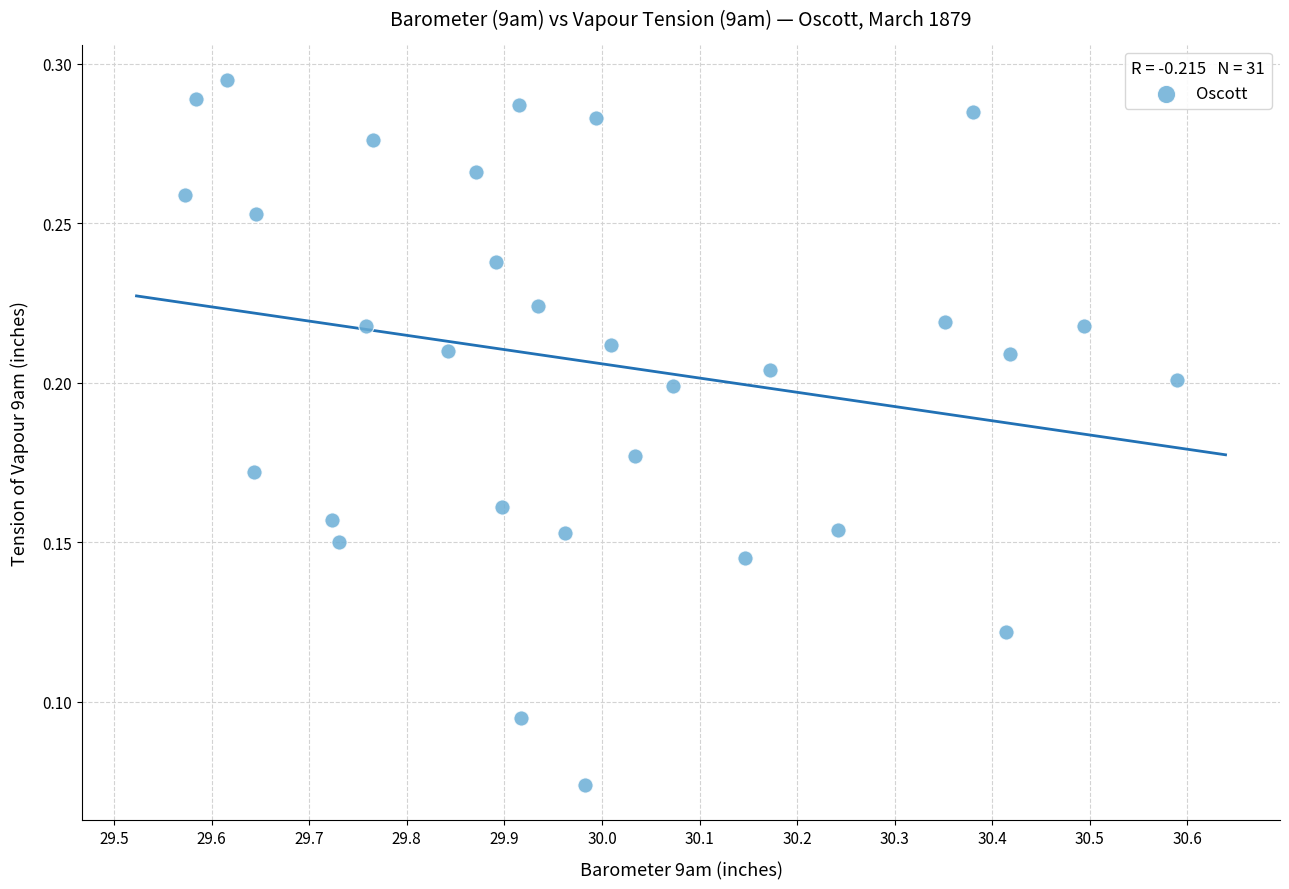

What is the range of X values (max minus min)?

1.0